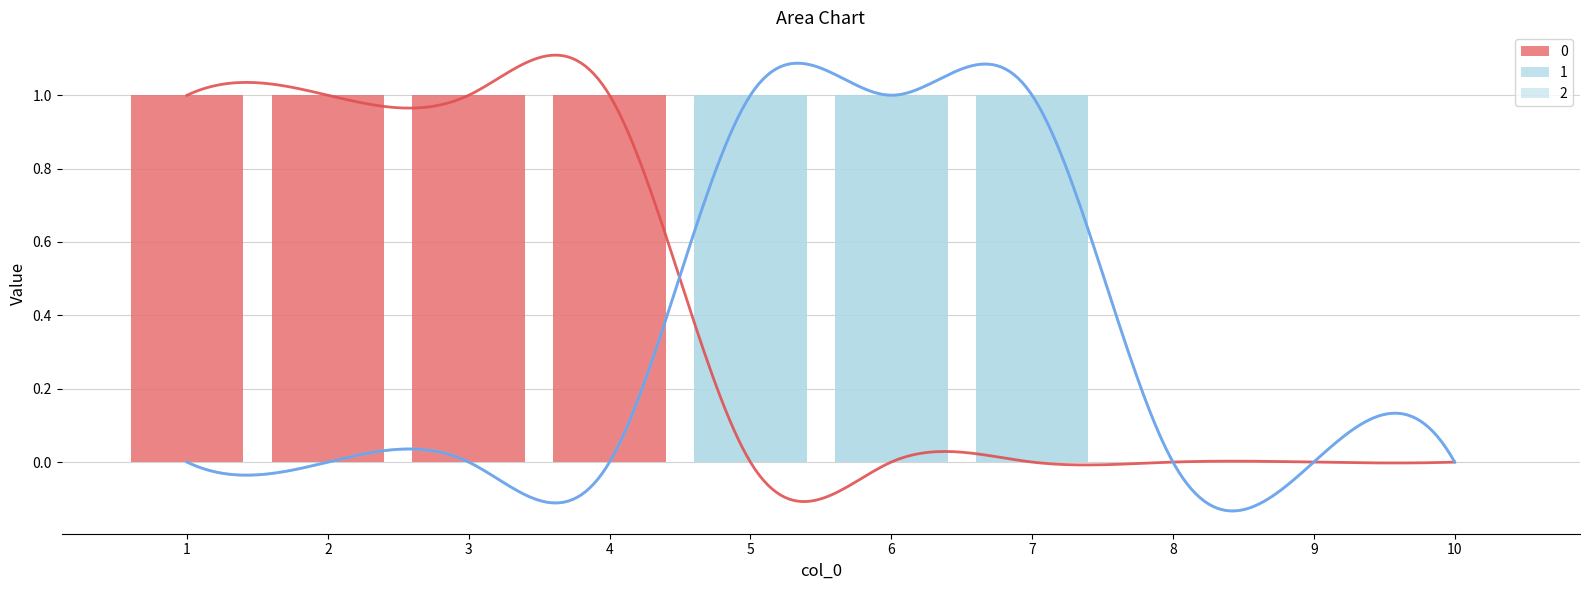

How many data points does each series have?

10